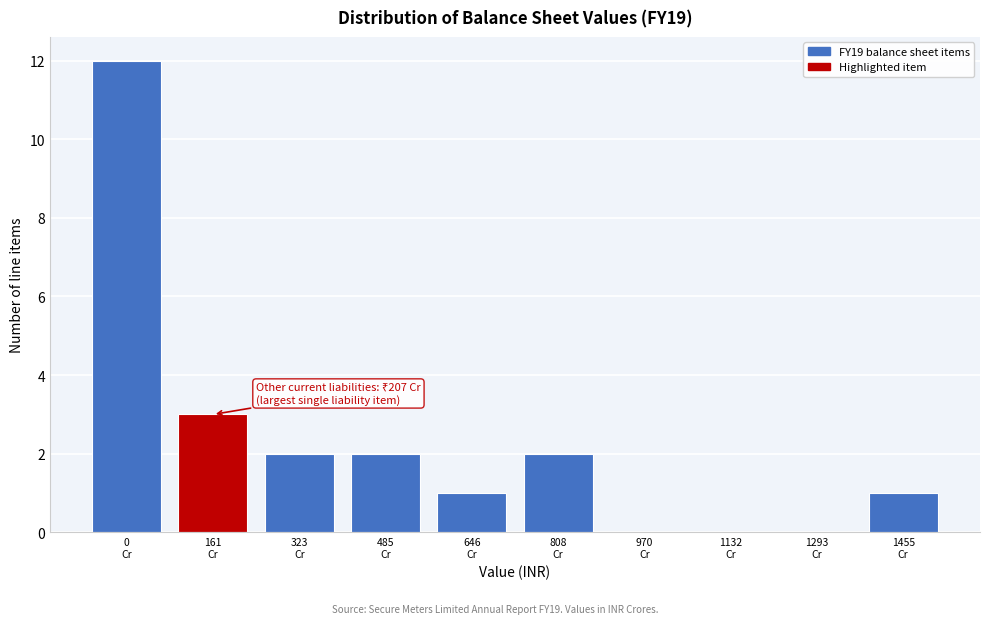

What is the greatest value displayed?

12